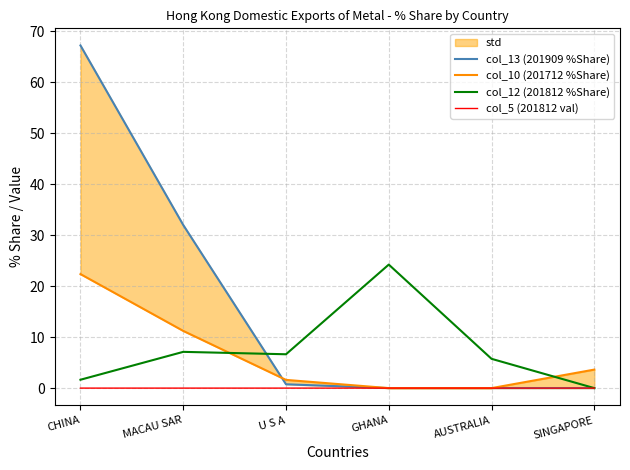

Does the chart have visible grid lines?

Yes